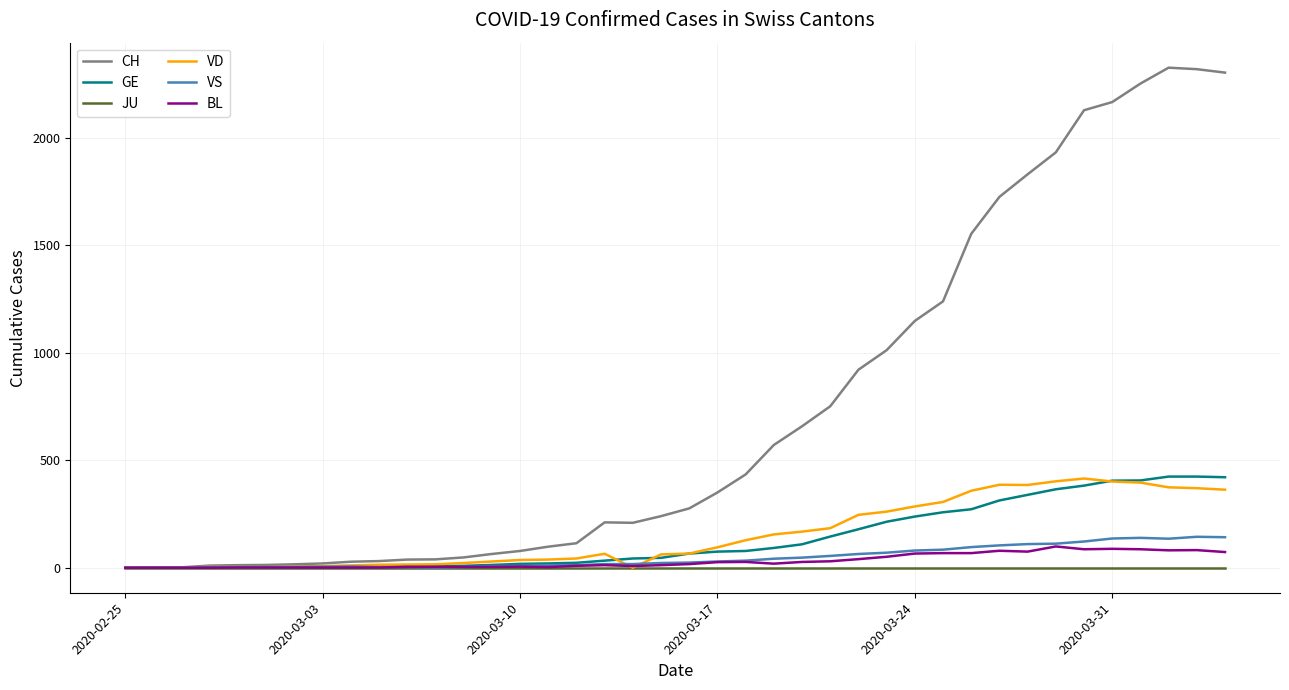

Does the chart display data point markers on the line(s)?

No